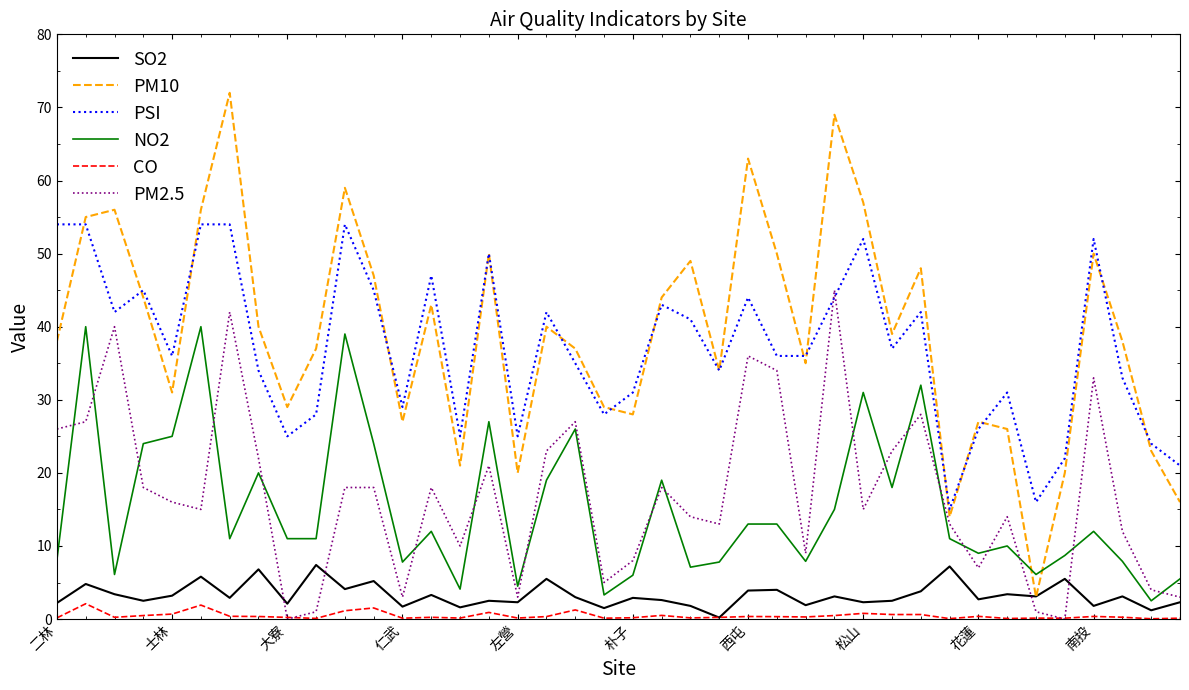

What is the greatest value displayed?

72.0